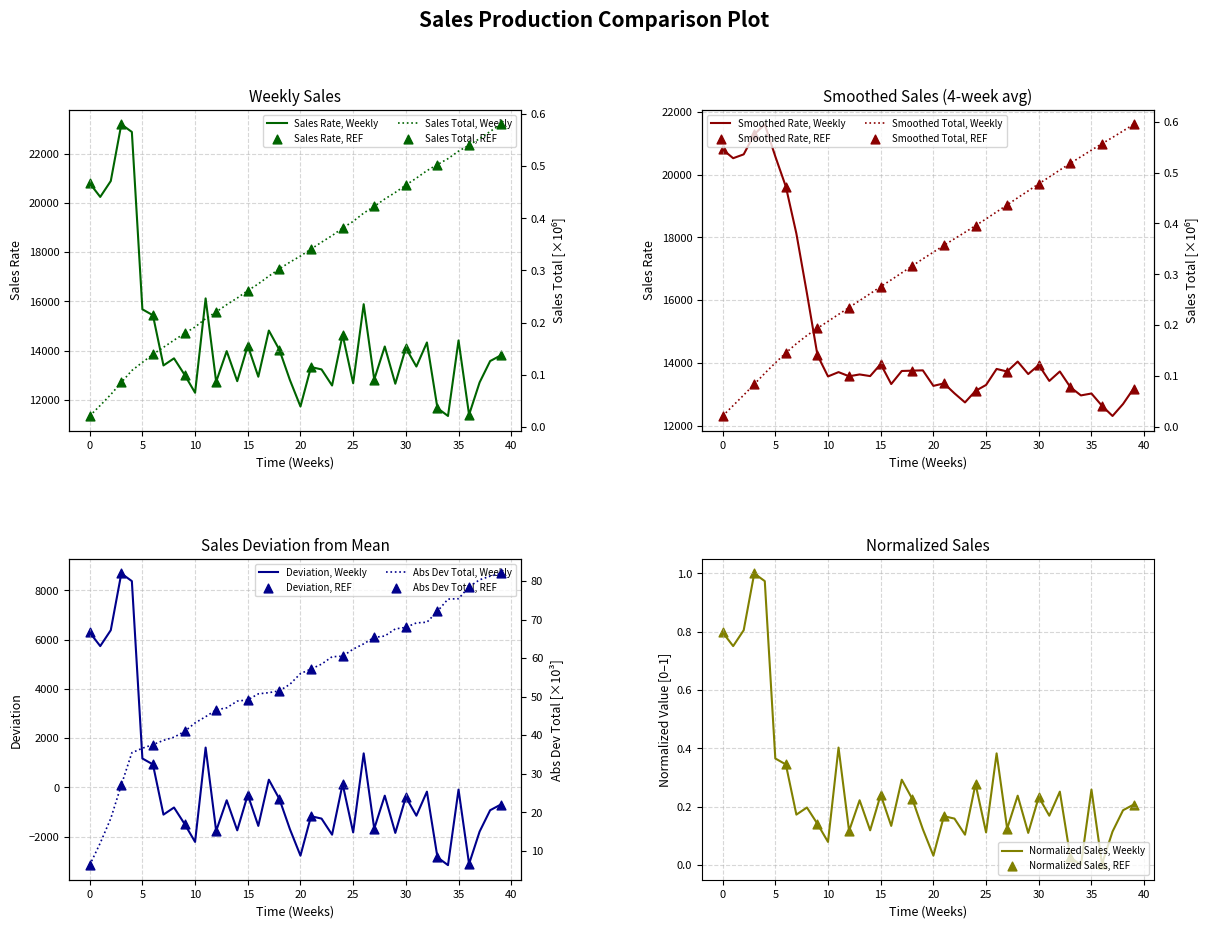

The value of Sales Rate, Weekly at 25 is 21650.2. True or false?

False